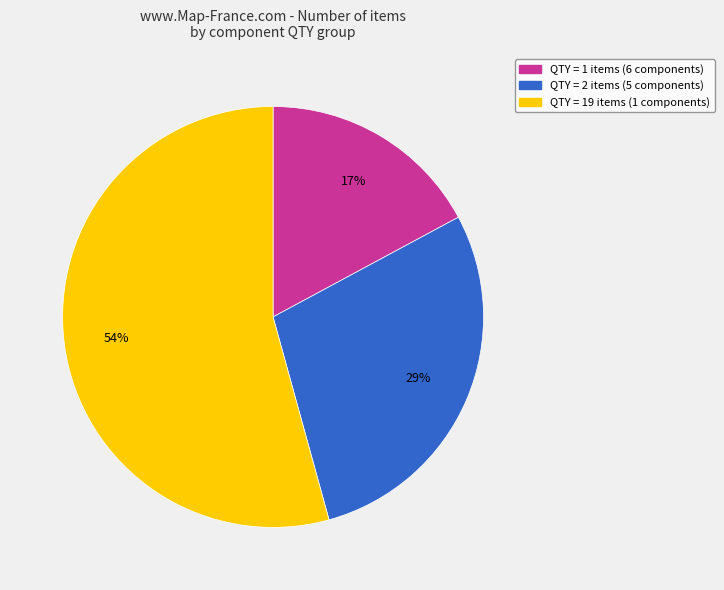

To the nearest percent, what is the difference between the largest and smallest slice percentages?

37%